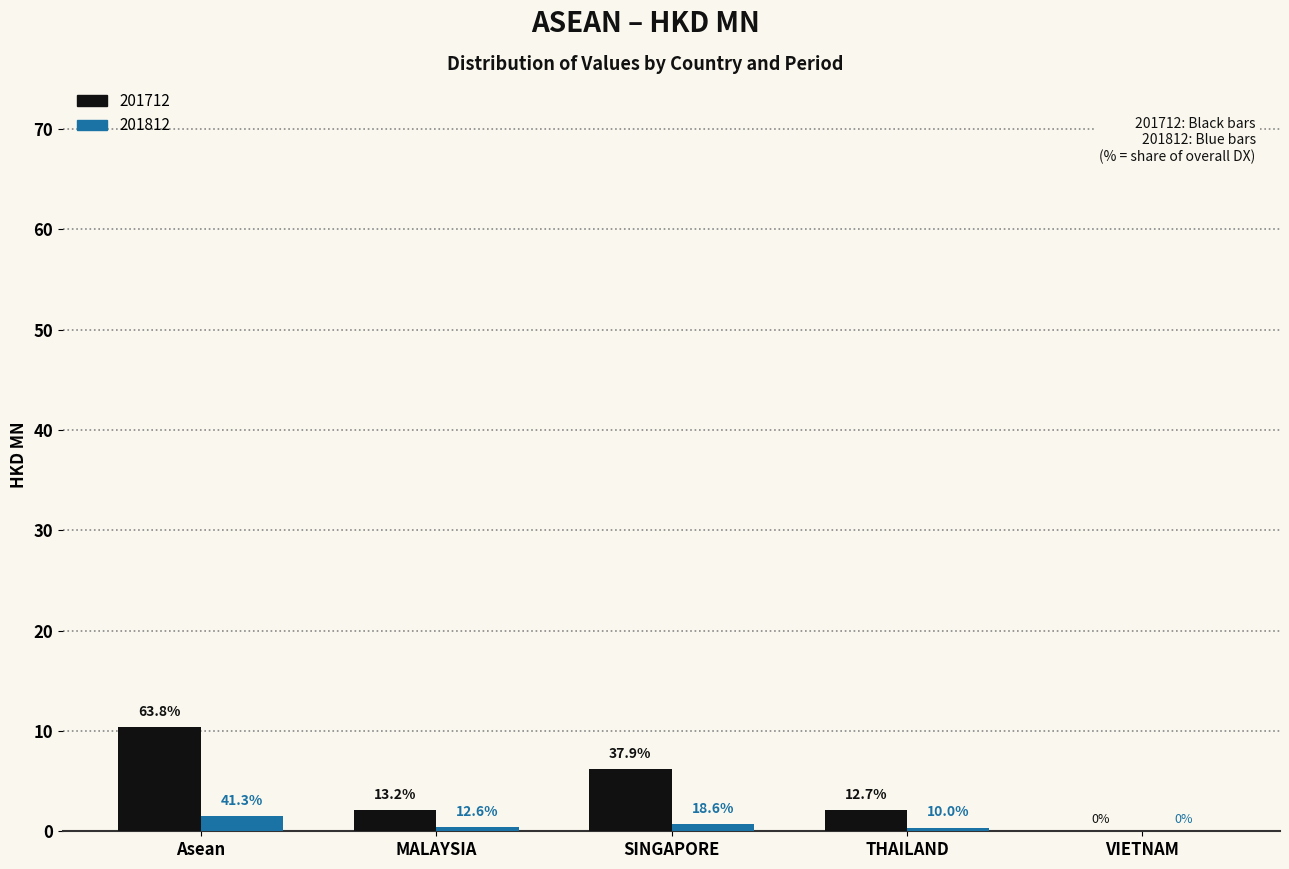

What are all the series names shown in the legend?

201712, 201812